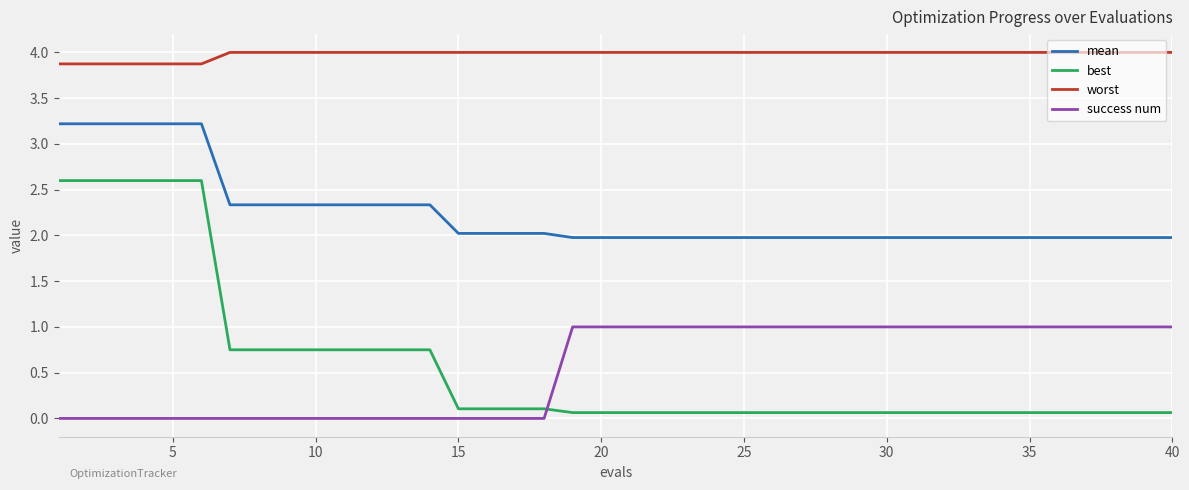

Rank the series by their maximum value, from lowest to highest.

success num, best, mean, worst